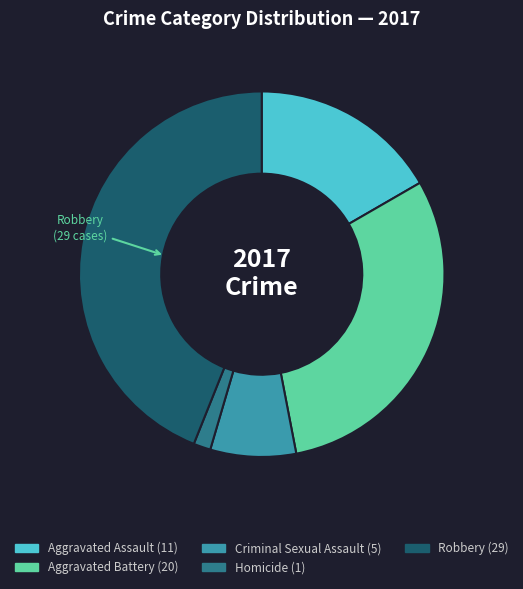

Is there any slice that represents more than half of the pie?

No